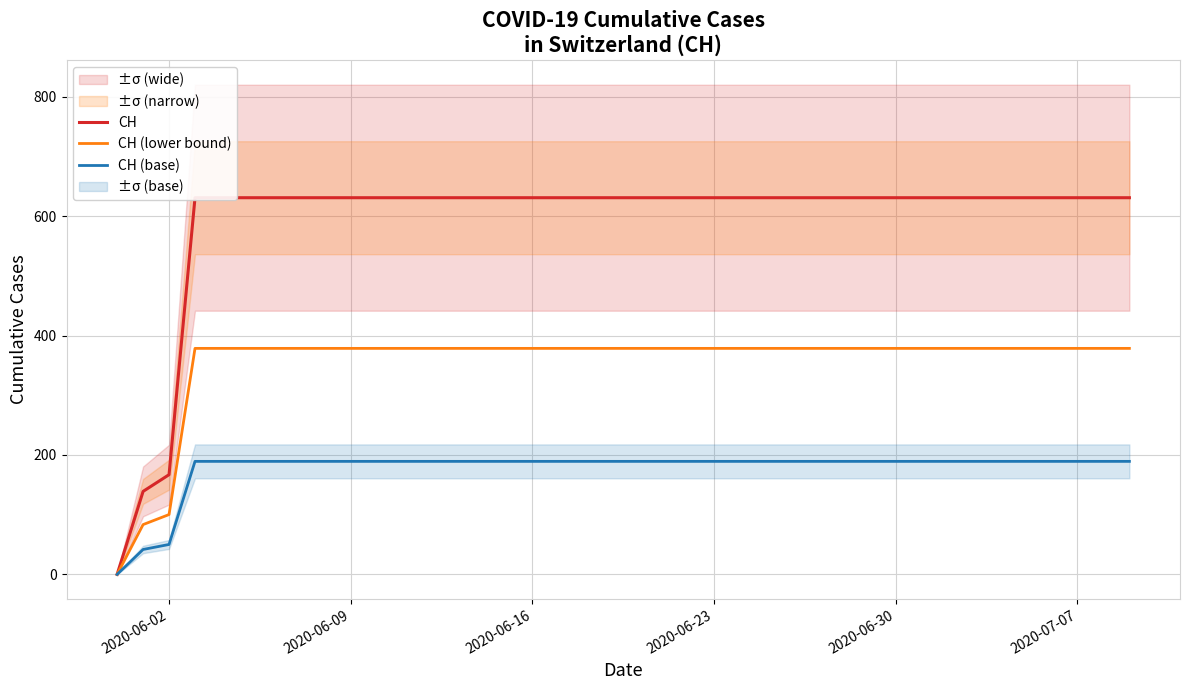

Reading left to right, list all the values displayed in this chart.

CH: 0.0	139.0	167.0	631.0	631.0	631.0	631.0	631.0	631.0	631.0	631.0	631.0	631.0	631.0	631.0	631.0	631.0	631.0	631.0	631.0	631.0	631.0	631.0	631.0	631.0	631.0	631.0	631.0	631.0	631.0	631.0	631.0	631.0	631.0	631.0	631.0	631.0	631.0	631.0	631.0
CH (lower bound): 0.0	83.4	100.2	378.6	378.6	378.6	378.6	378.6	378.6	378.6	378.6	378.6	378.6	378.6	378.6	378.6	378.6	378.6	378.6	378.6	378.6	378.6	378.6	378.6	378.6	378.6	378.6	378.6	378.6	378.6	378.6	378.6	378.6	378.6	378.6	378.6	378.6	378.6	378.6	378.6
CH (base): 0.0	41.7	50.1	189.3	189.3	189.3	189.3	189.3	189.3	189.3	189.3	189.3	189.3	189.3	189.3	189.3	189.3	189.3	189.3	189.3	189.3	189.3	189.3	189.3	189.3	189.3	189.3	189.3	189.3	189.3	189.3	189.3	189.3	189.3	189.3	189.3	189.3	189.3	189.3	189.3